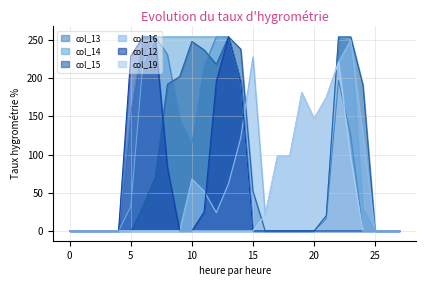

How many distinct data groups are displayed?

6